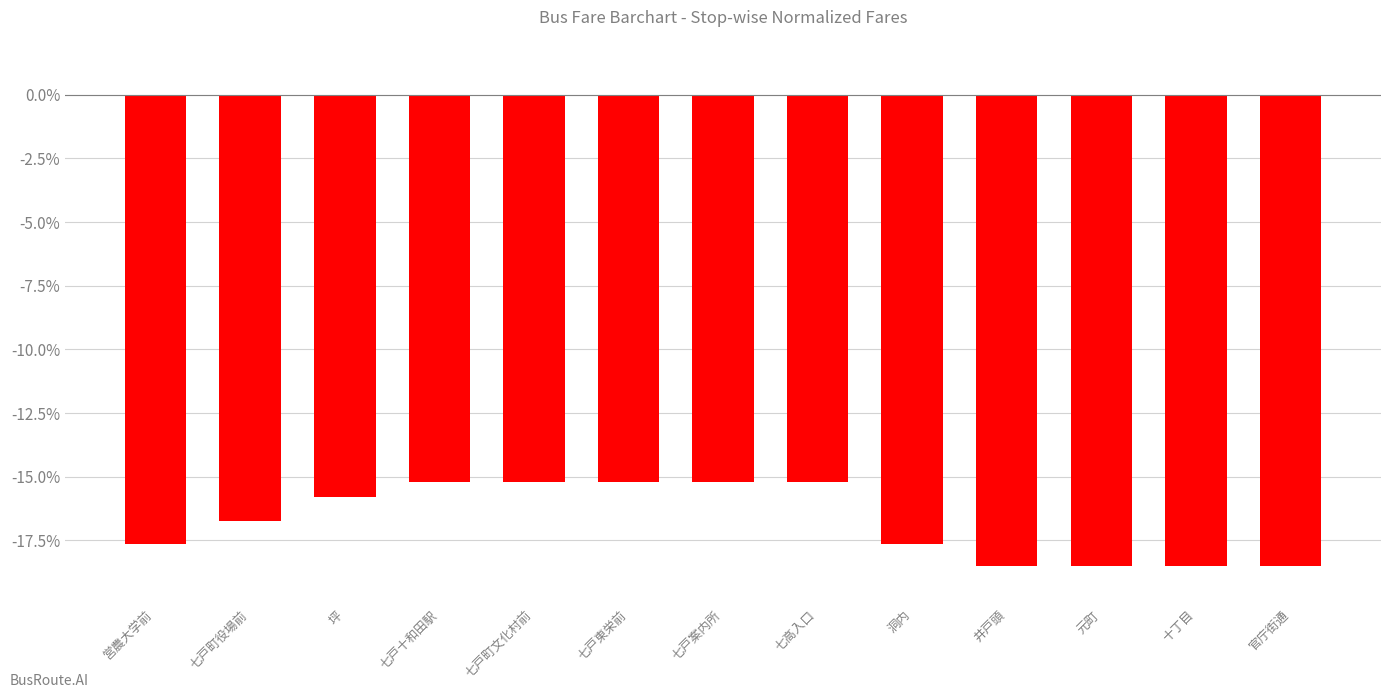

Read the value at 井戸頭.

-18.5